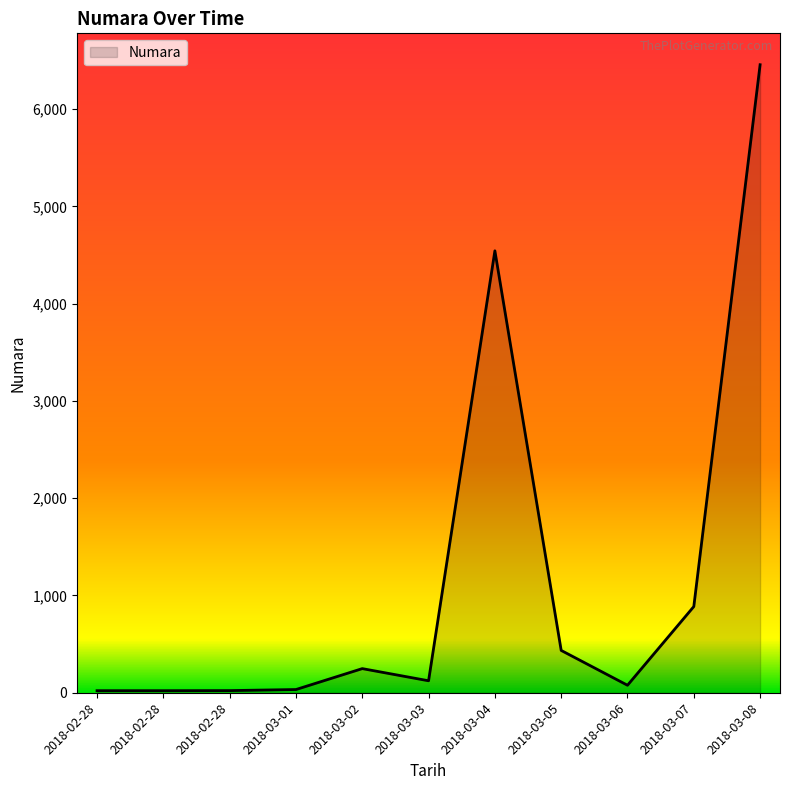

Is this an area chart (filled region under the line)?

Yes